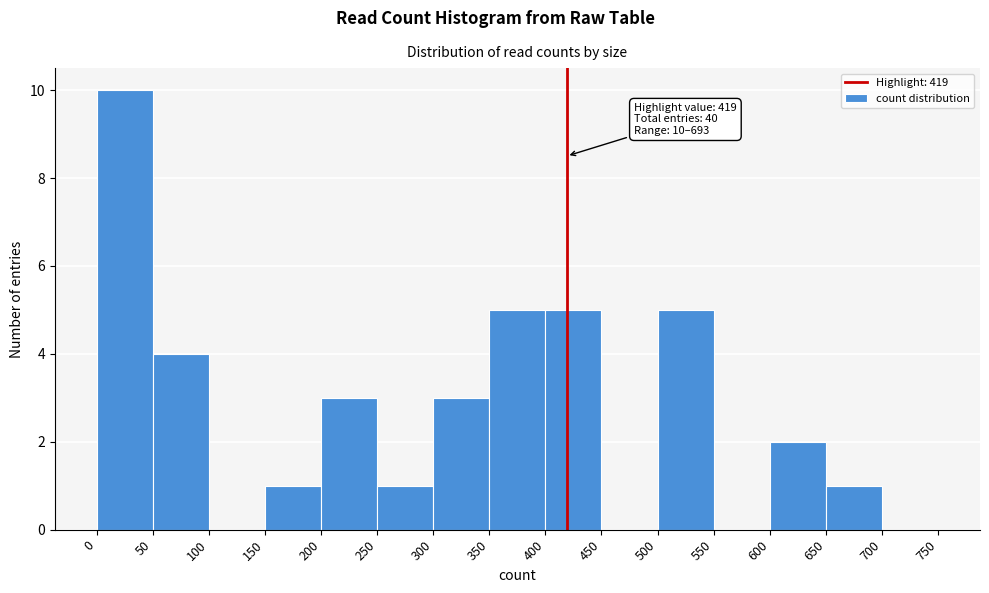

Over which range of the x-axis is the bar tallest?

0 to 50